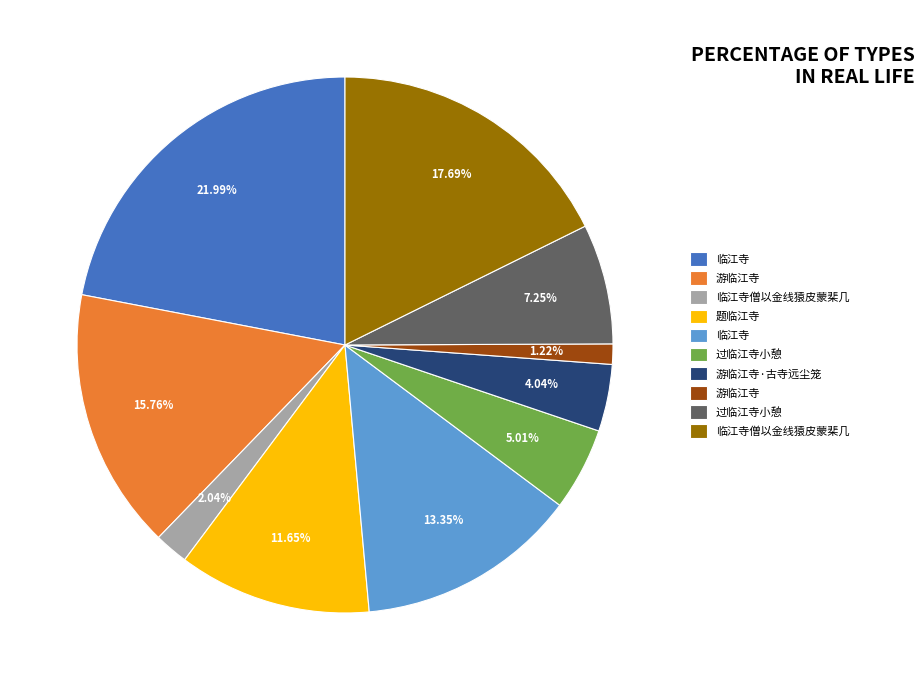

Does any single category account for the majority?

No